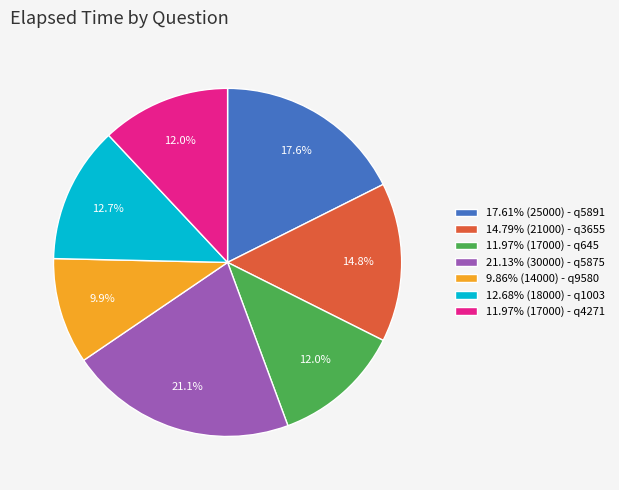

Is there any slice that represents more than half of the pie?

No